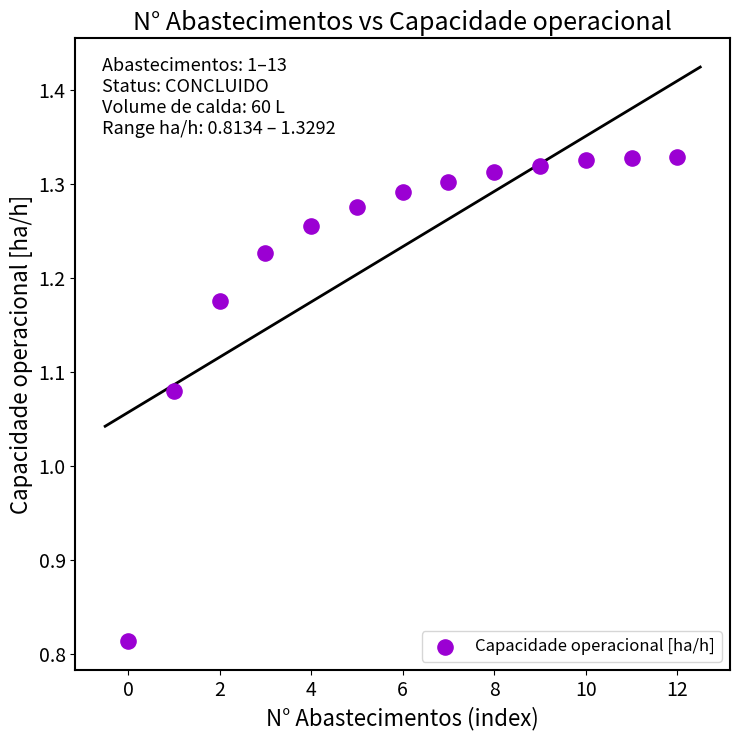

What is the range of Y values (max minus min)?

0.5